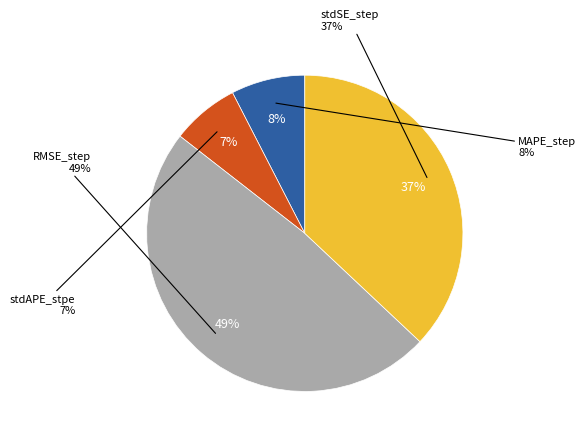

Count the number of slices in the pie.

4